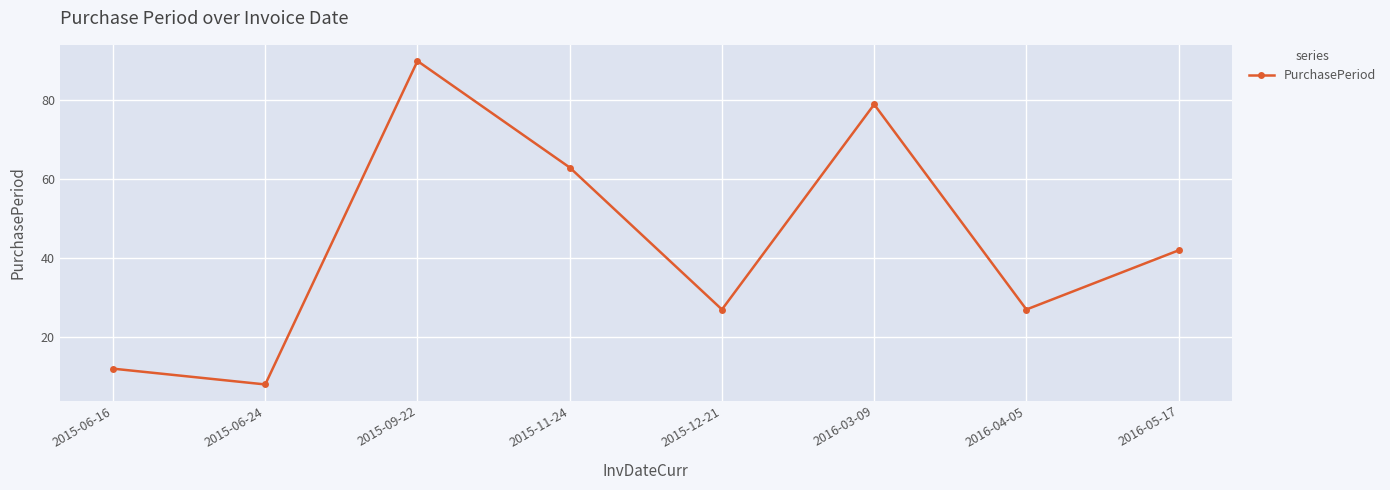

Reading left to right, extract all data points from this chart.

12	8	90	63	27	79	27	42